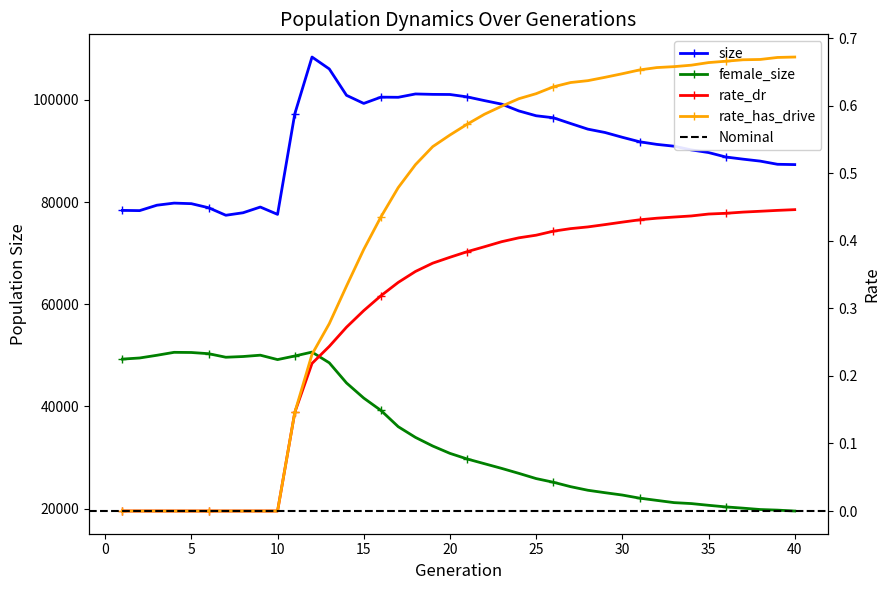

What is the spread (max minus min) of values at 3?

79383.0